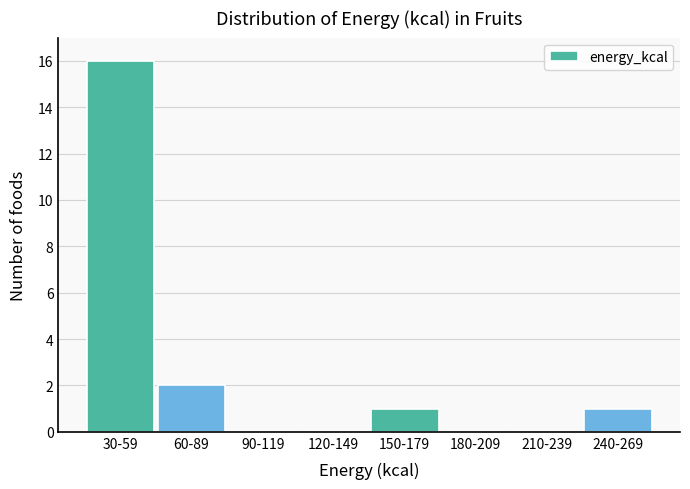

Reading left to right, transcribe all the data shown in this chart.

30-59=16	60-89=2	90-119=0	120-149=0	150-179=1	180-209=0	210-239=0	240-269=1